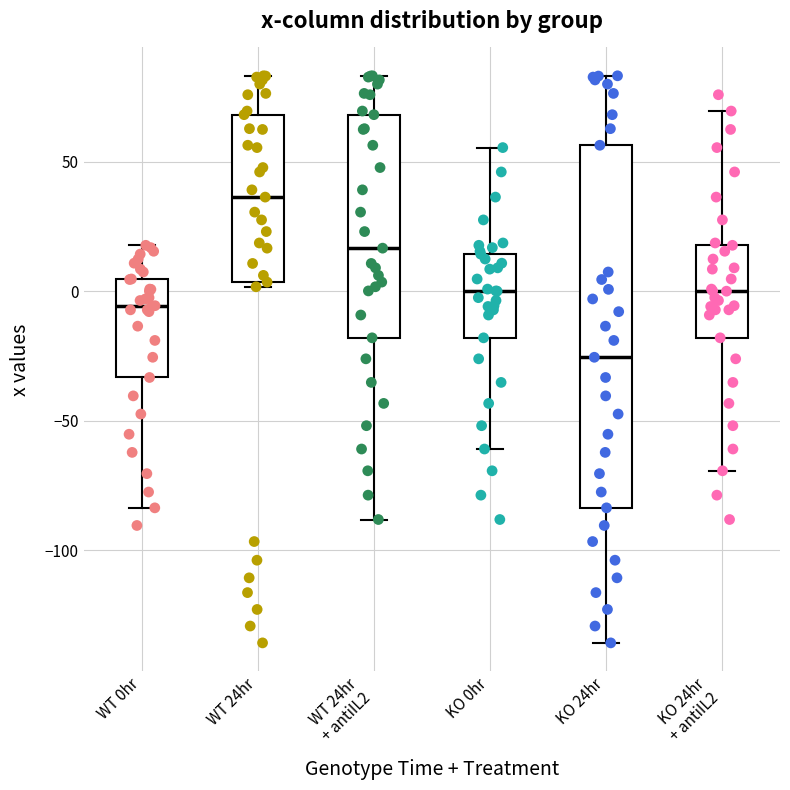

Which box has the highest median line?

WT 24hr